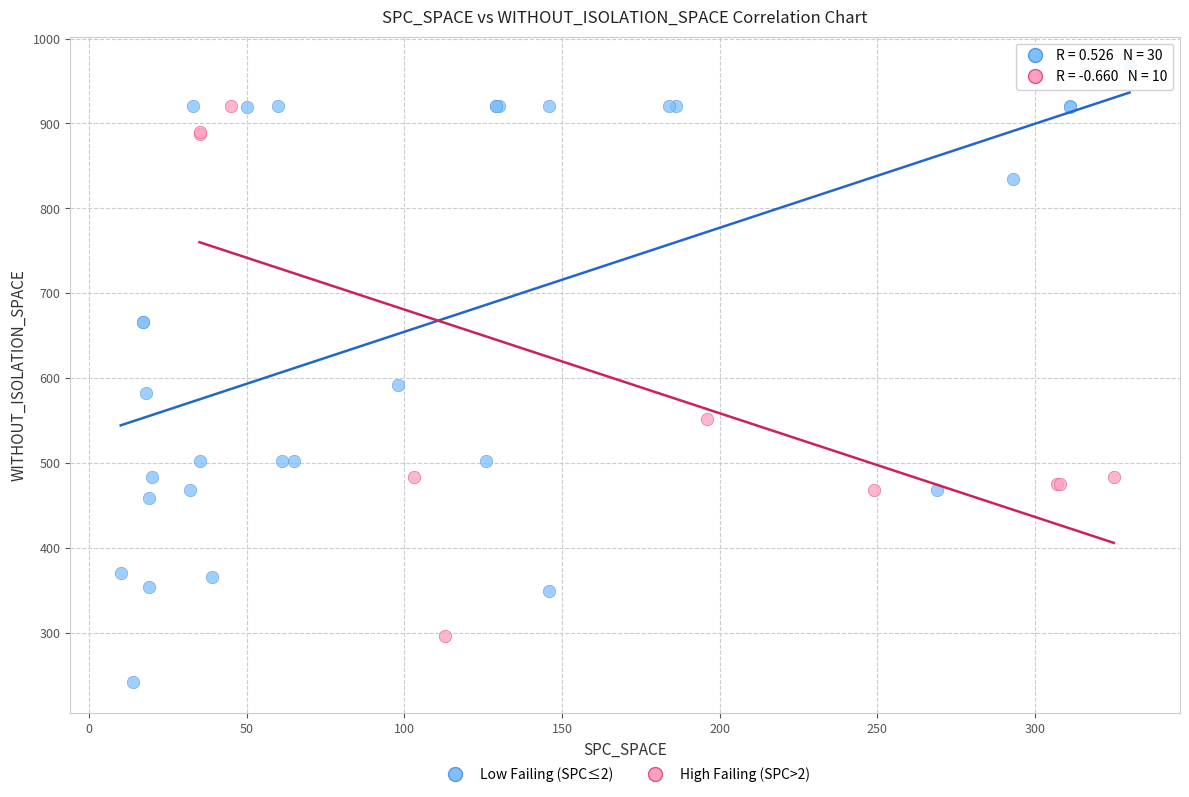

Which series has the widest spread of Y values?

Low Failing (SPC≤2)